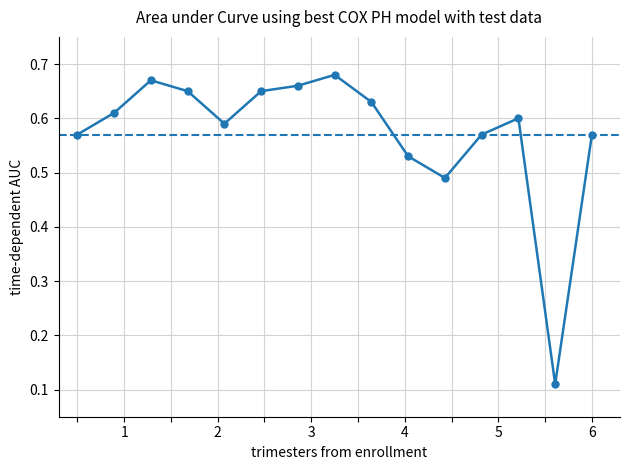

What is the sum of all values?

8.6